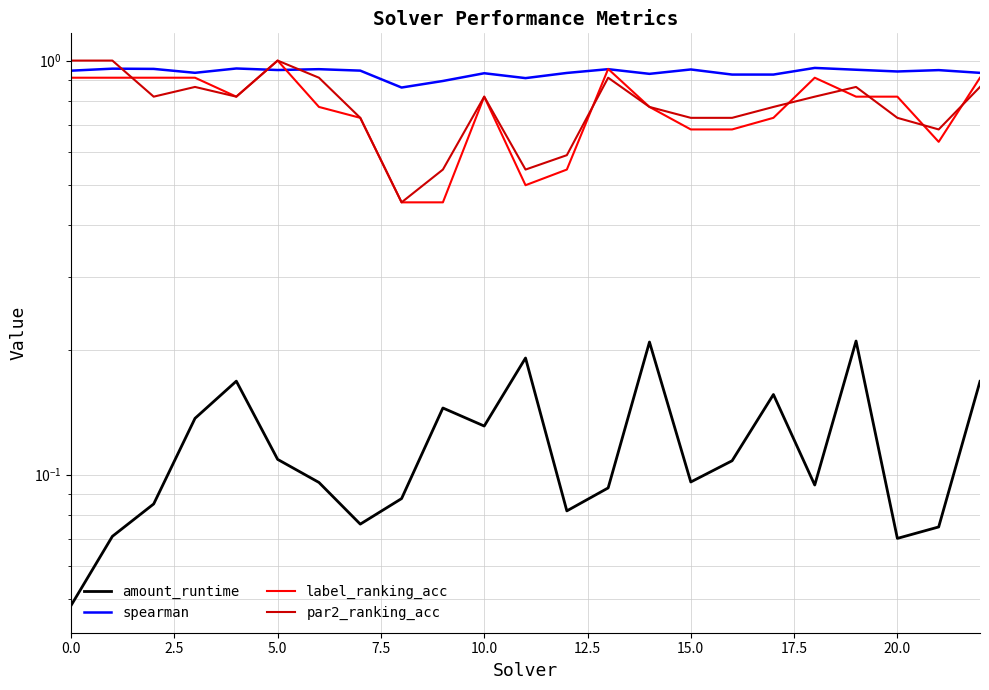

Is this an area chart (filled region under the line)?

No